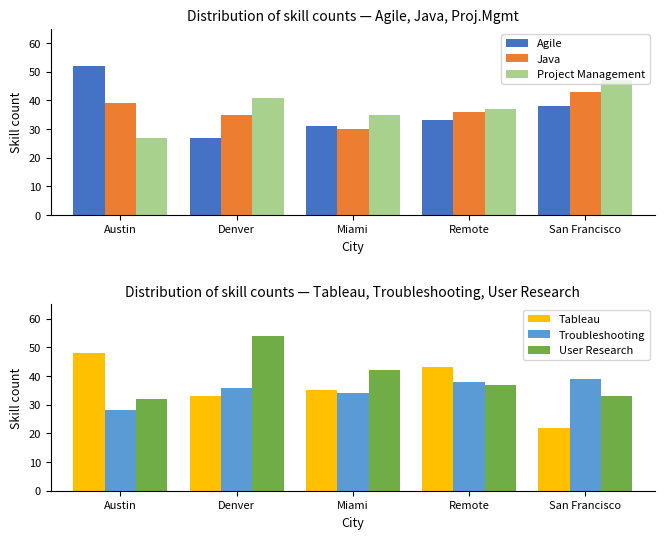

What are all the series names shown in the legend?

Agile, Java, Project Management, Tableau, Troubleshooting, User Research